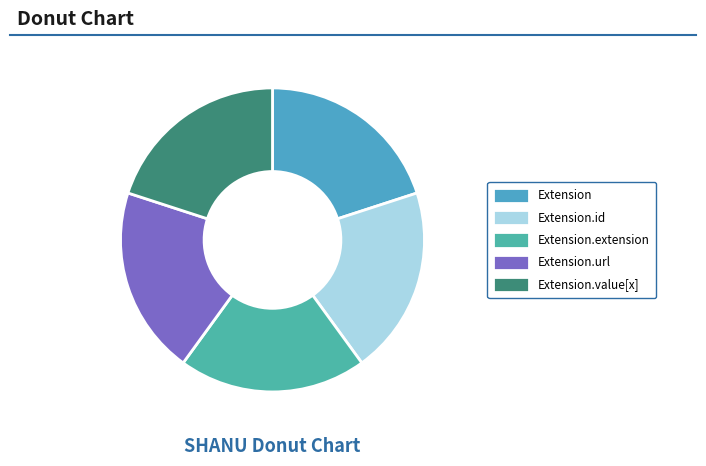

Do Extension.extension and Extension.url together represent more than half of the pie?

No